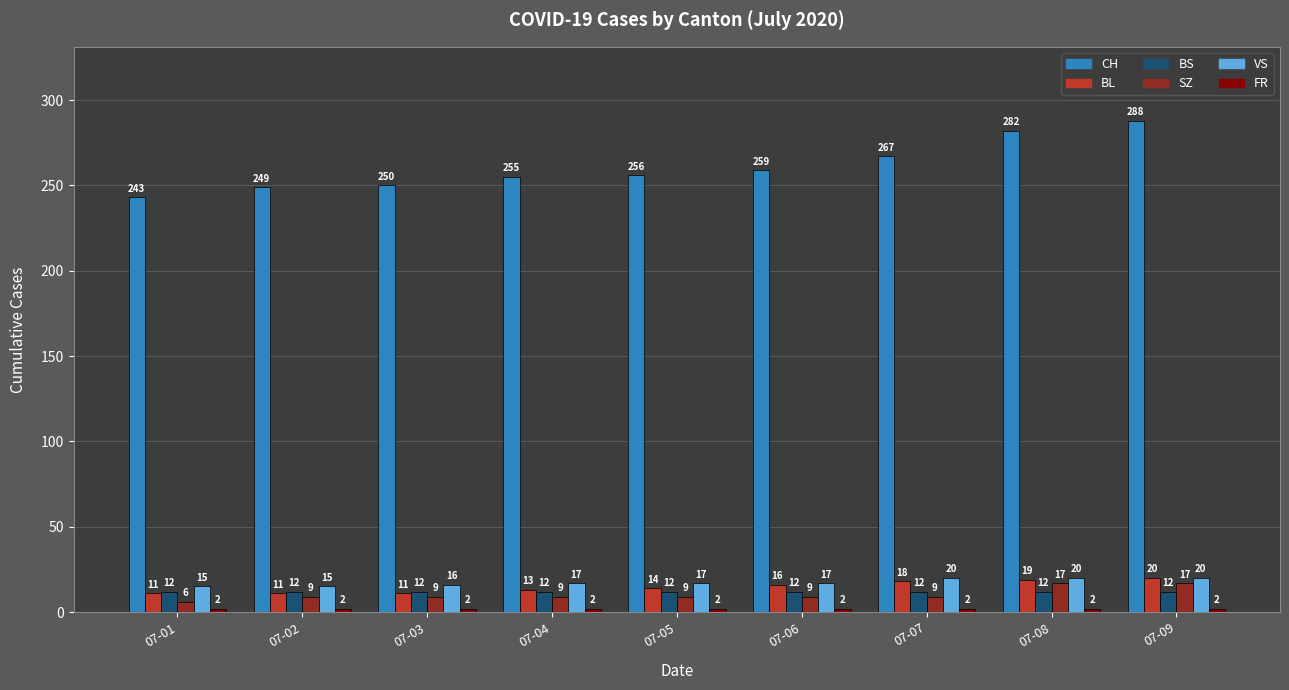

What is the spread (max minus min) of values at 07-07?

265